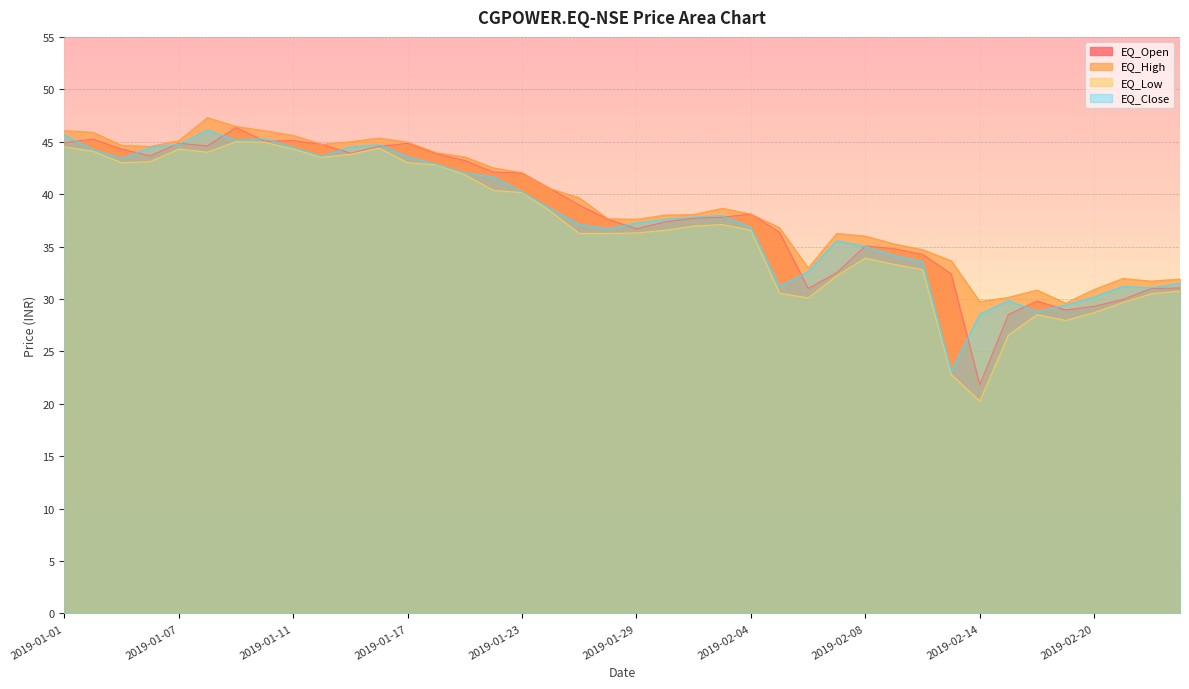

At how many categories does at least one series exceed 35?

29